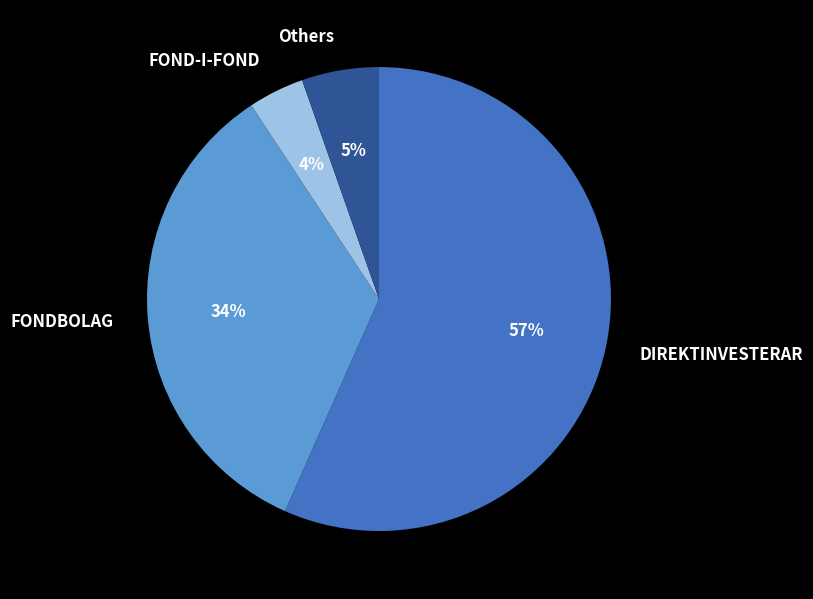

Is it true that Others is 5% of the pie?

True